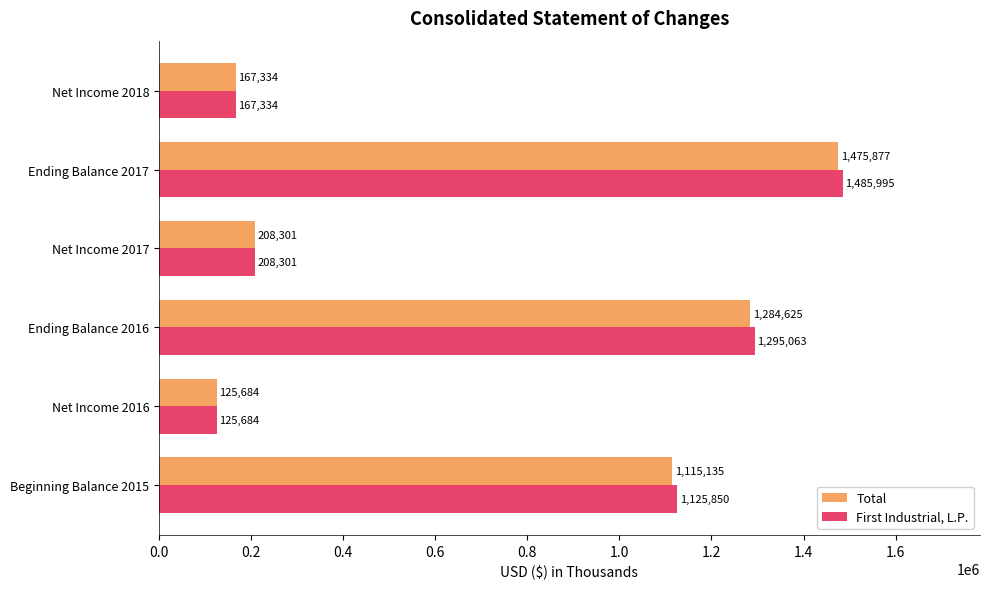

The value of Total at Ending Balance 2017 is 1475877. True or false?

True